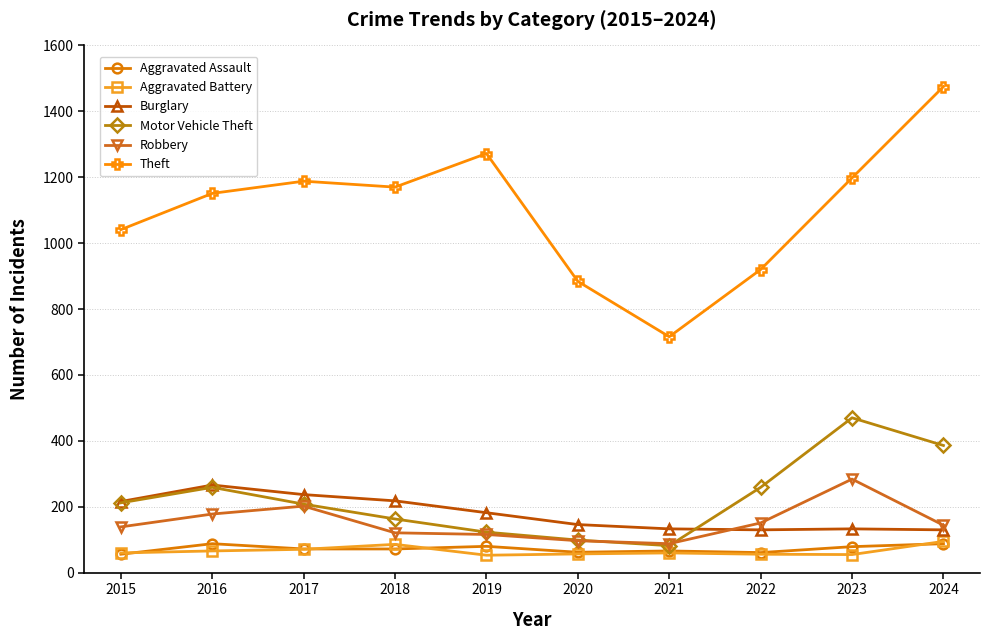

How many lines are shown in the chart?

6